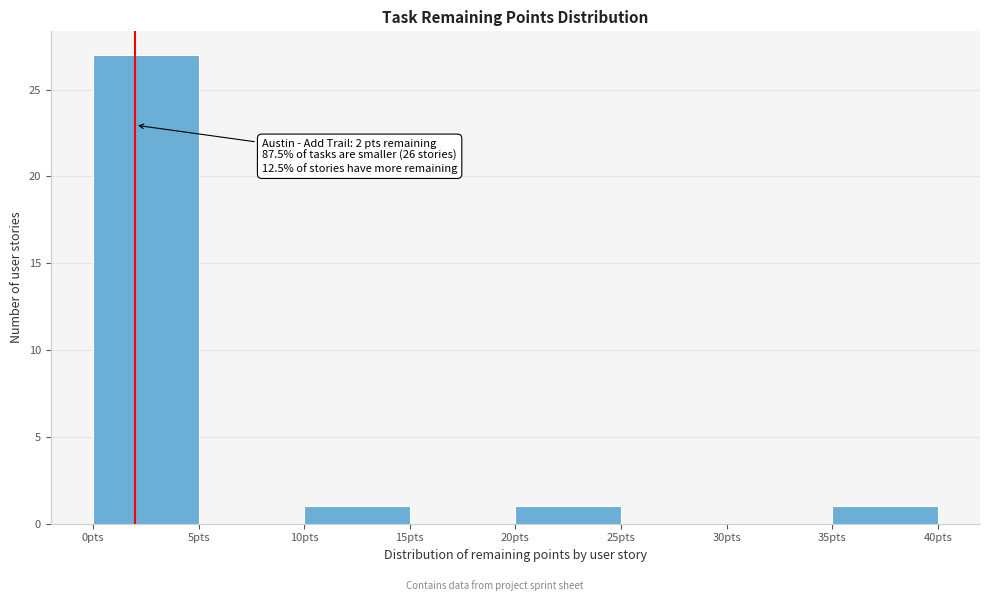

Which range on the x-axis has the tallest bar?

0 to 5